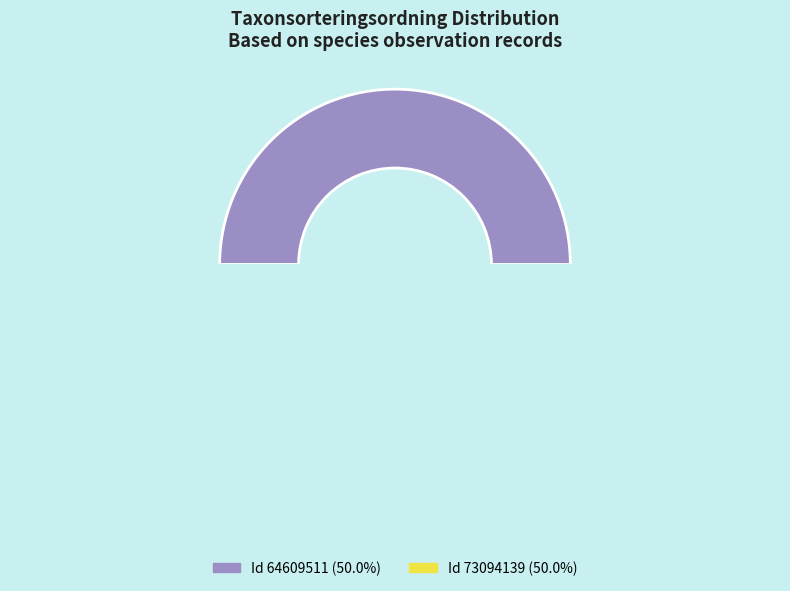

To the nearest percent, what portion does 64609511 represent?

50%